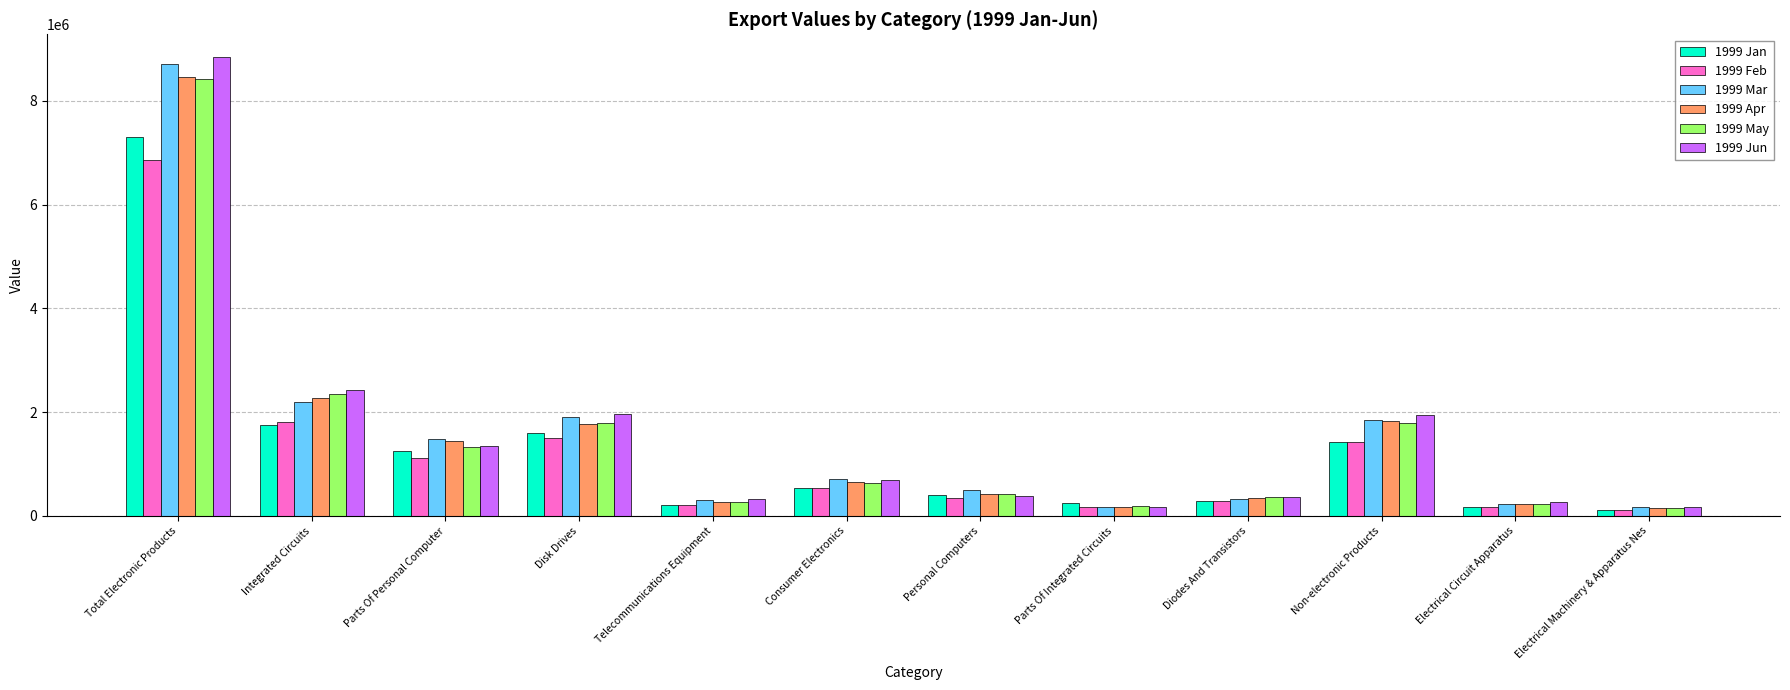

How many groups of bars are there?

12